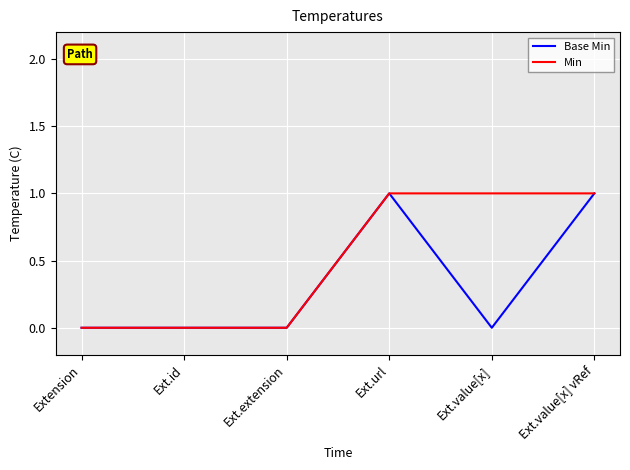

What position from the right is Ext.extension?

4